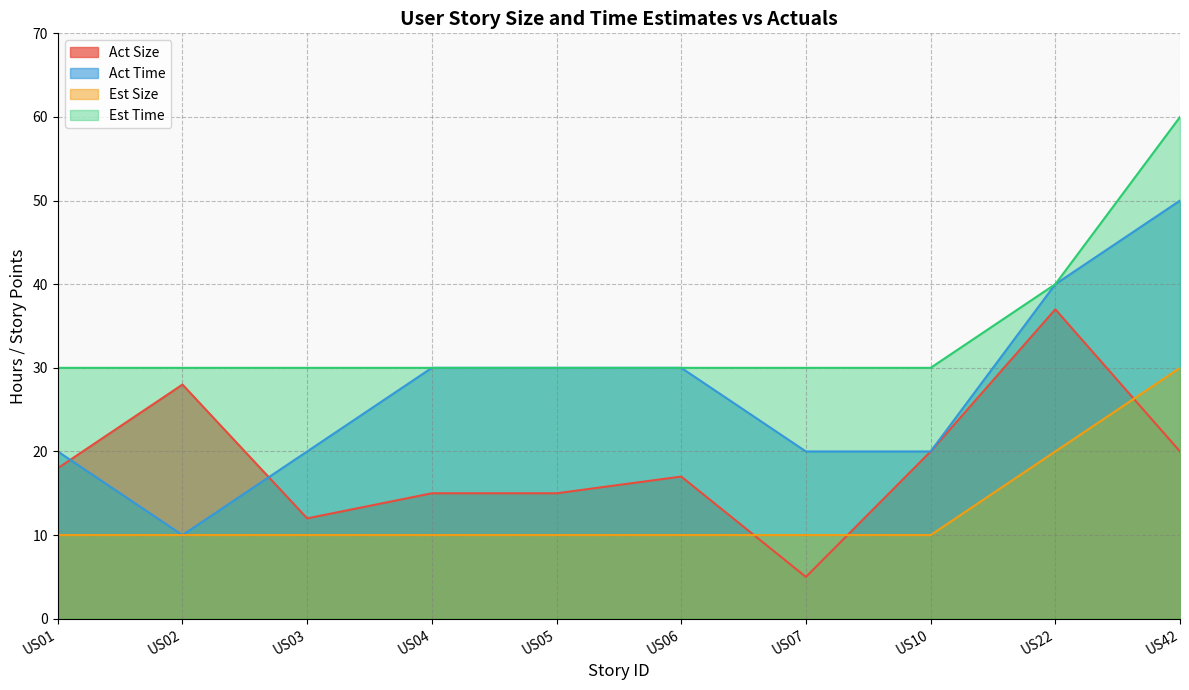

How many lines are shown in the chart?

4